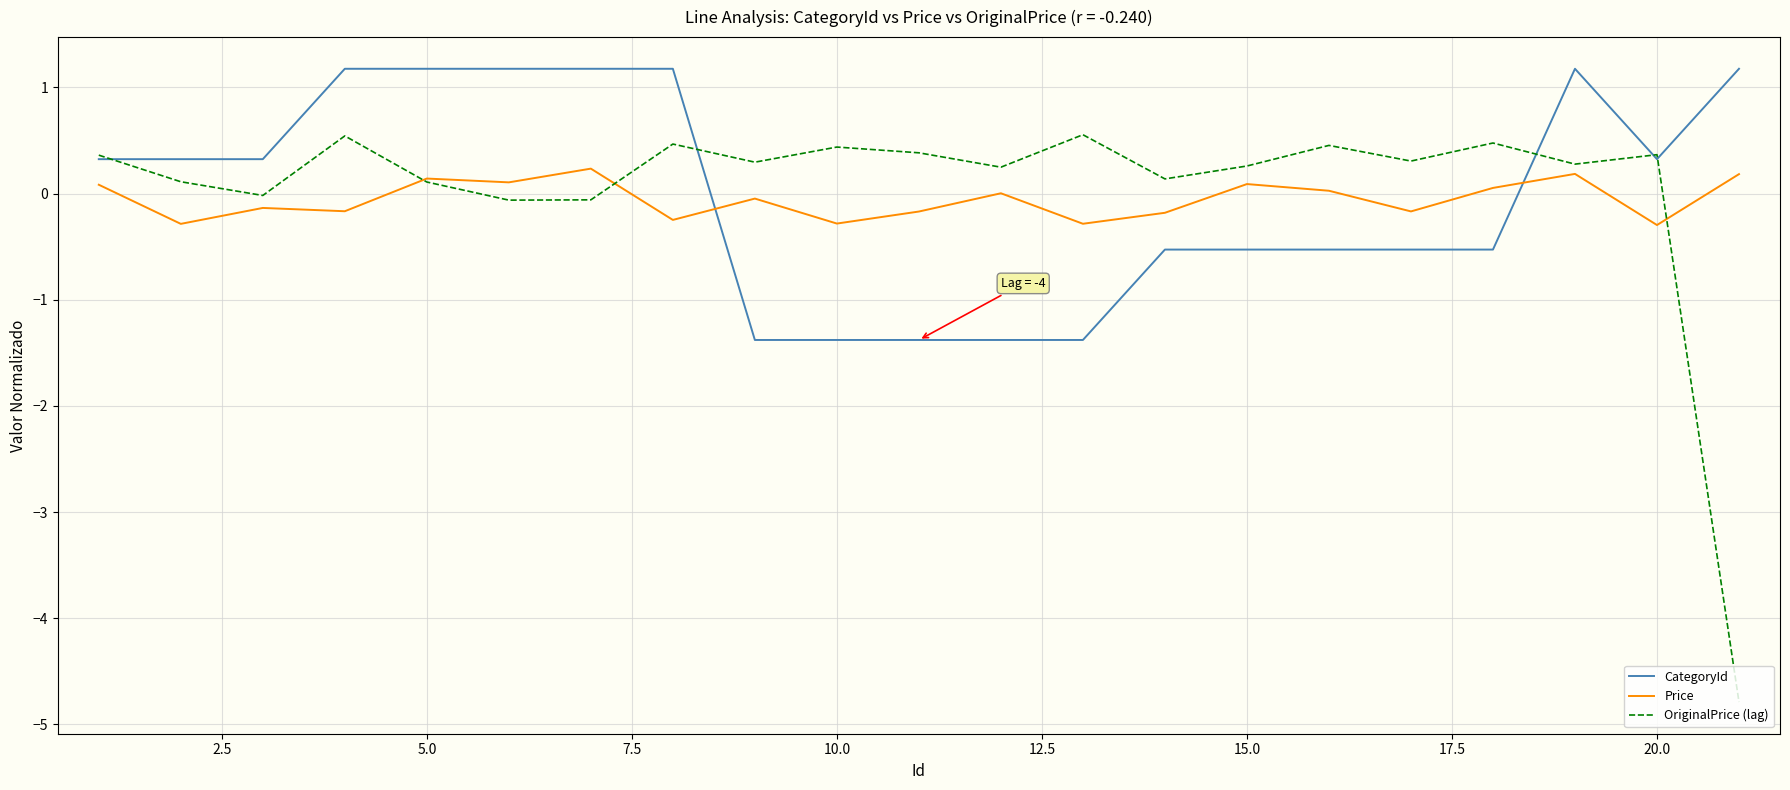

In OriginalPrice (lag), how many points are lower than both neighbors (excluding endpoints)?

7